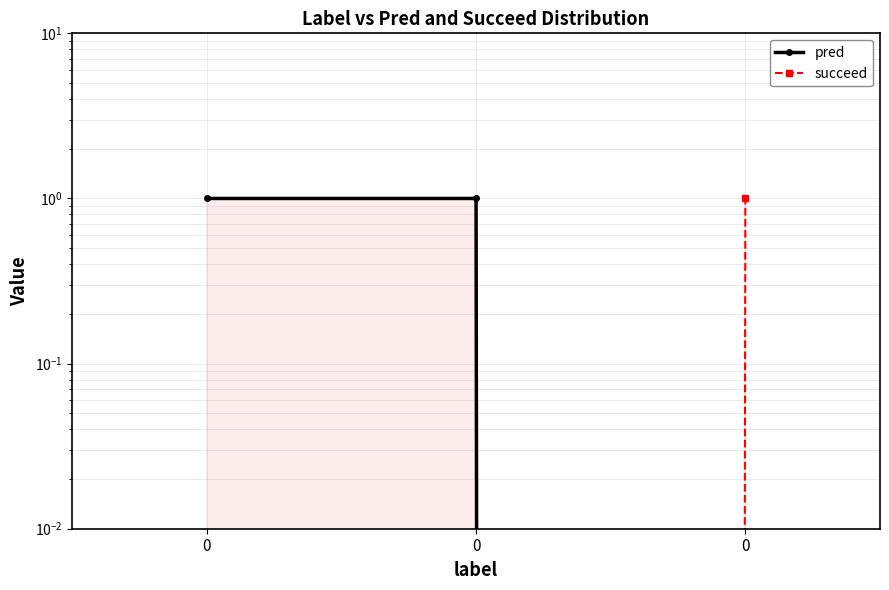

At 0, list the series in order from smallest to largest.

succeed, pred